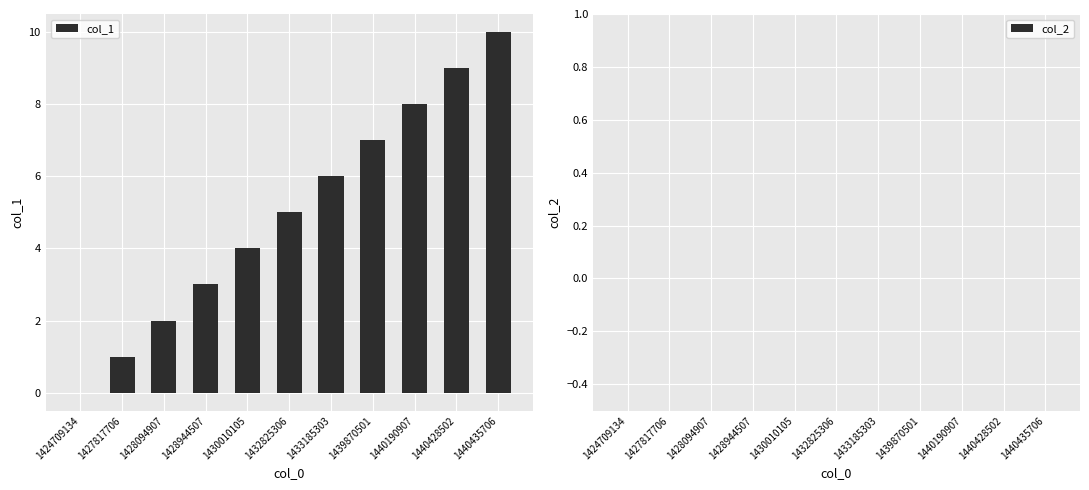

Count the number of categories in the chart.

11